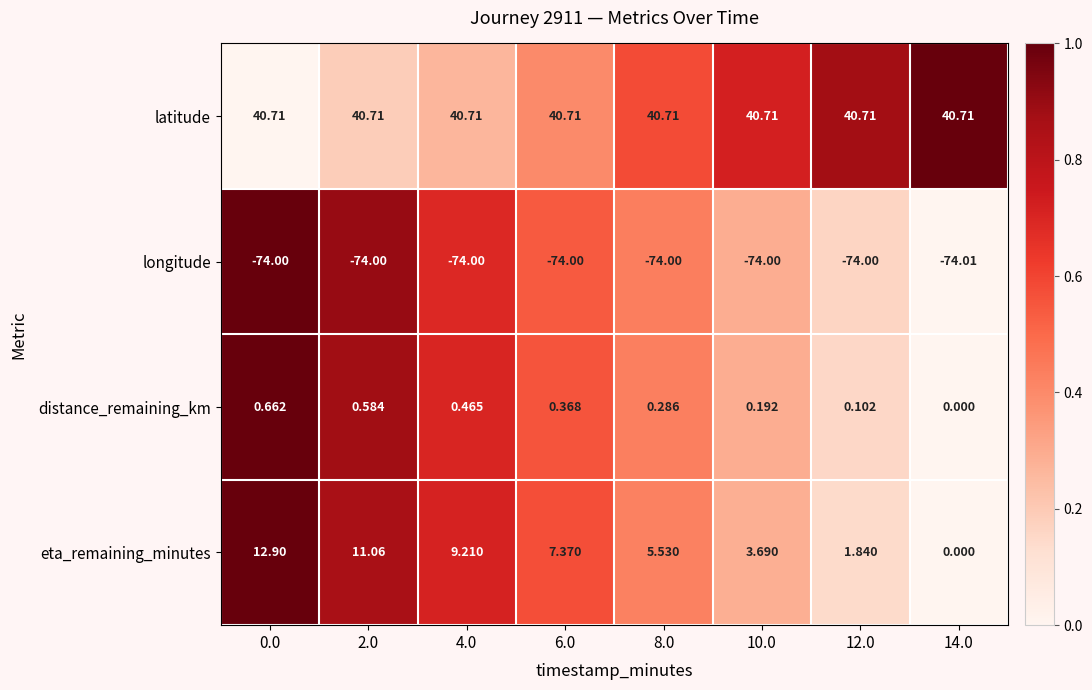

Which series has the largest range (max minus min)?

eta_remaining_minutes